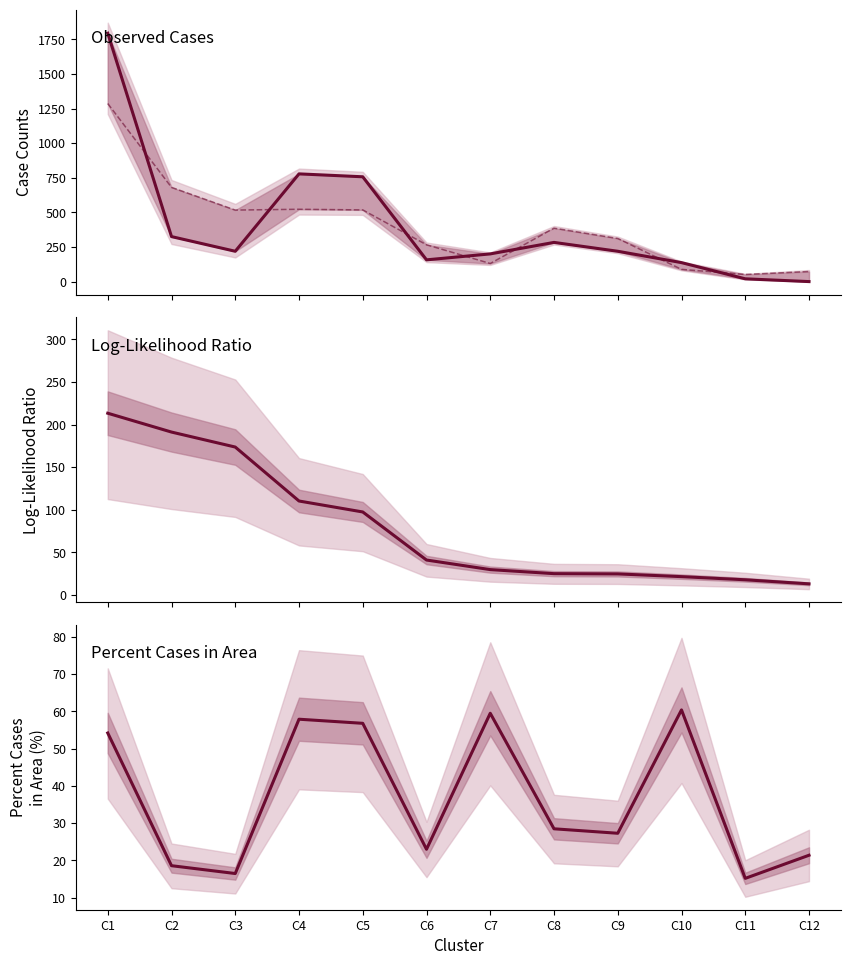

Reading right to left, transcribe all the data shown in this chart.

Observed Cases: C12=0.0	C11=20.0	C10=137.0	C9=219.0	C8=283.0	C7=200.0	C6=157.0	C5=757.0	C4=778.0	C3=219.0	C2=325.0	C1=1794.0
Expected Cases: C12=72.7	C11=51.3	C10=88.2	C9=311.3	C8=385.9	C7=130.6	C6=265.8	C5=517.7	C4=522.4	C3=516.5	C2=680.5	C1=1286.1
Log-Likelihood Ratio: C12=13.2	C11=18.0	C10=21.7	C9=24.9	C8=25.2	C7=29.9	C6=41.2	C5=97.5	C4=110.4	C3=173.6	C2=191.2	C1=213.3
Percent Cases in Area: C12=21.4	C11=15.2	C10=60.4	C9=27.3	C8=28.5	C7=59.5	C6=23.0	C5=56.8	C4=57.9	C3=16.5	C2=18.6	C1=54.2